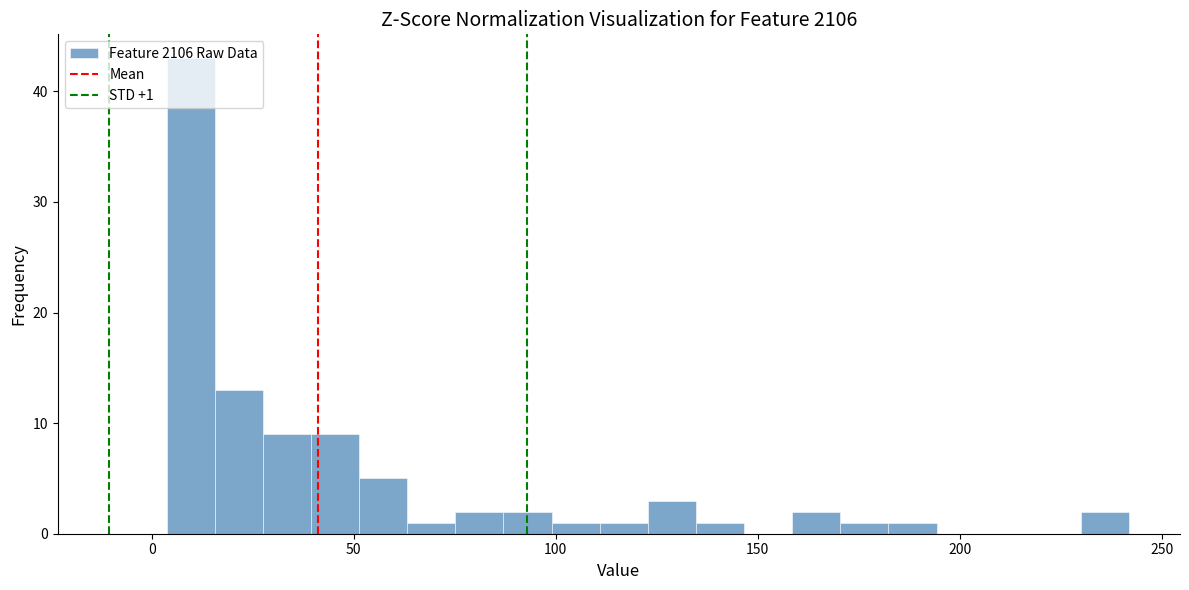

Read against the x-axis, roughly where is the centre of the tallest bar?

10